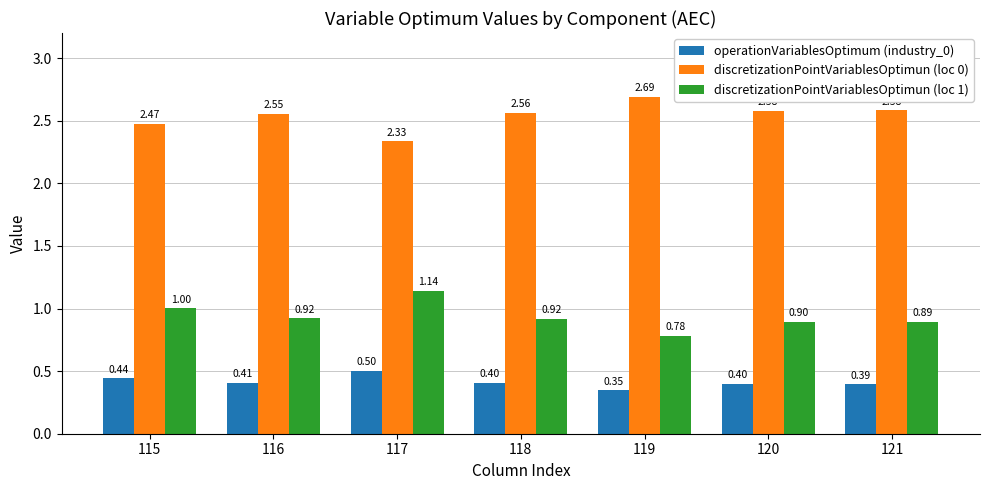

What are all the series names shown in the legend?

operationVariablesOptimum (industry_0), discretizationPointVariablesOptimun (loc 0), discretizationPointVariablesOptimun (loc 1)